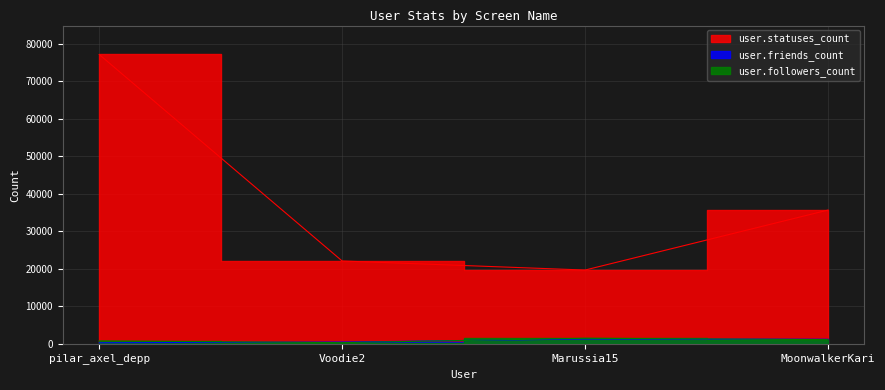

How many distinct data groups are displayed?

3